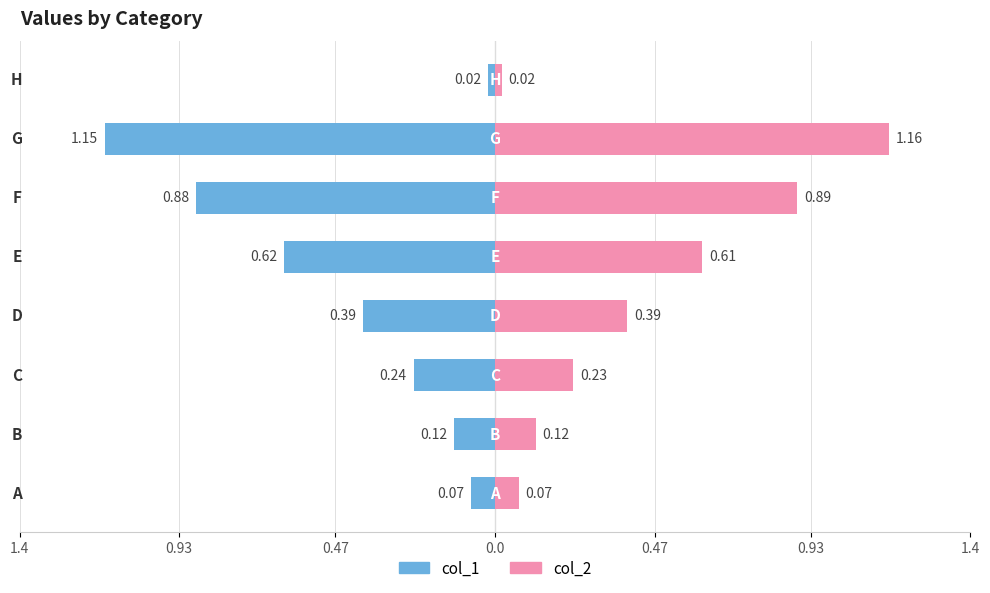

Where is col_1 nearest to the value 0?

H